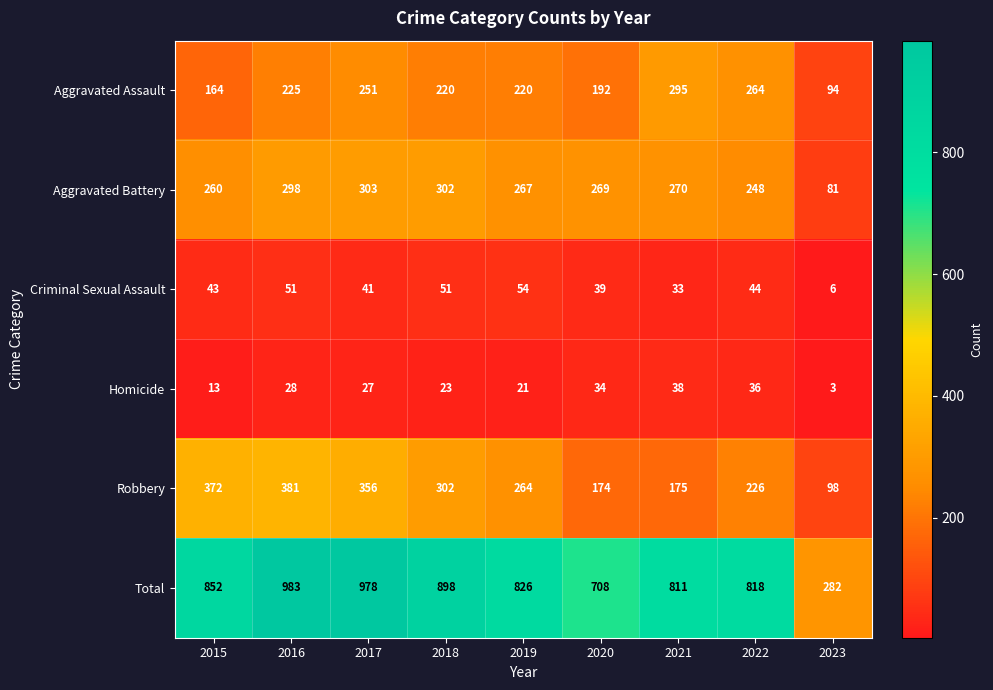

At which category does the chart reach its minimum across all series?

2023